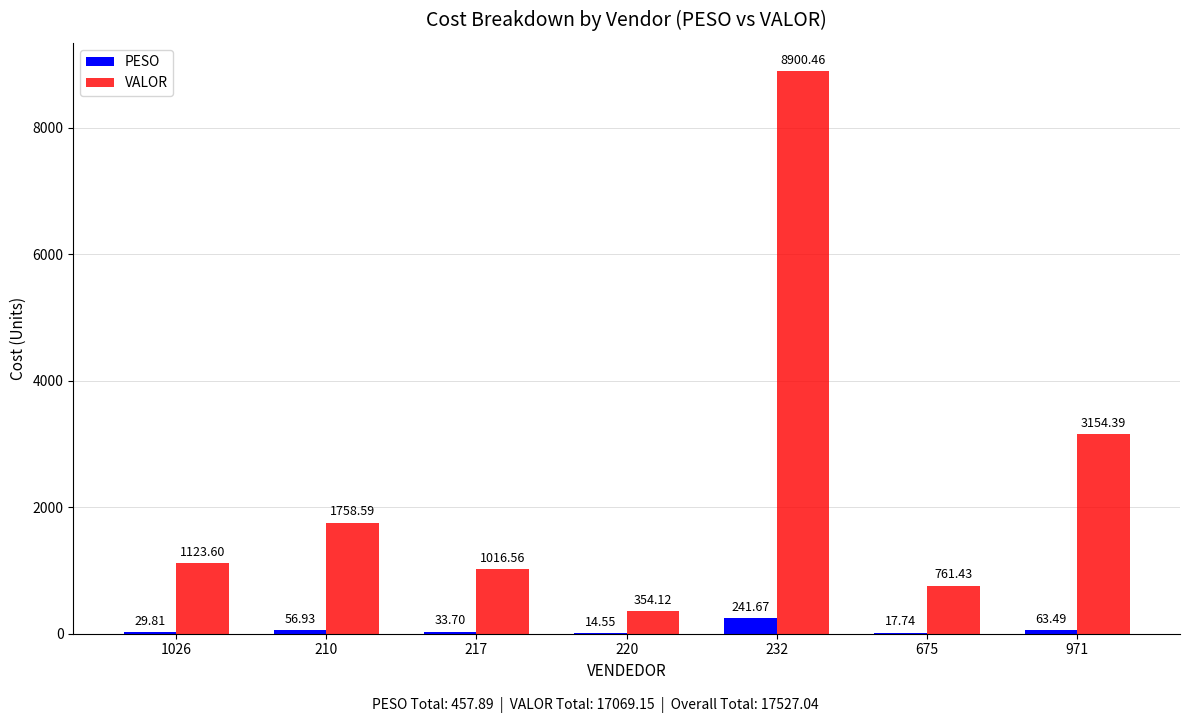

Are the bars horizontal?

No